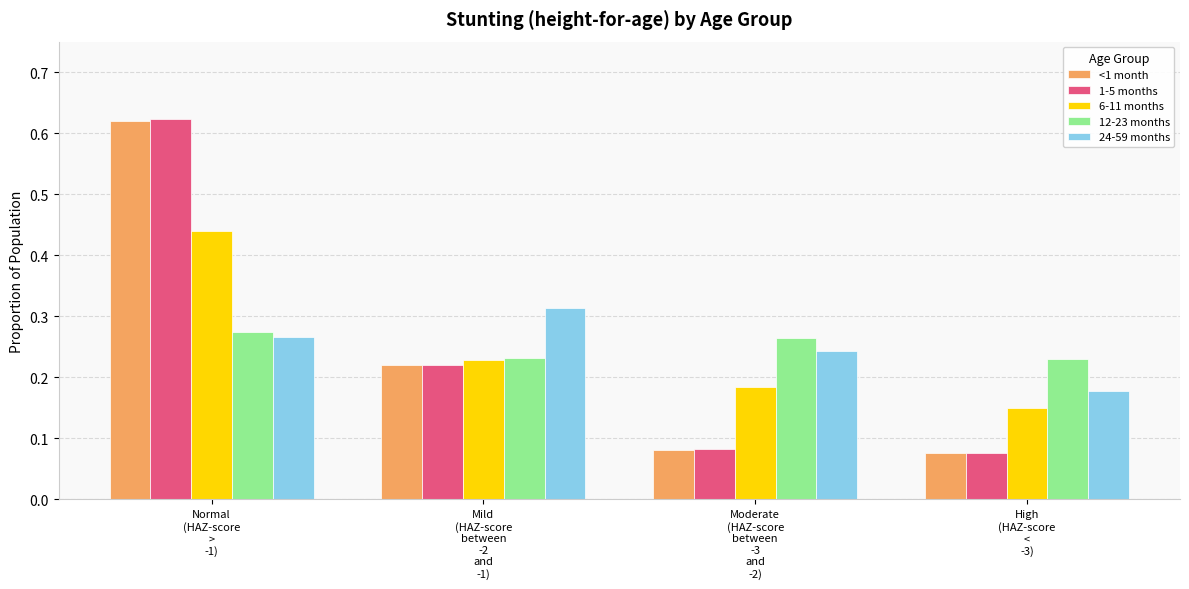

At how many categories does at least one series exceed 0?

4